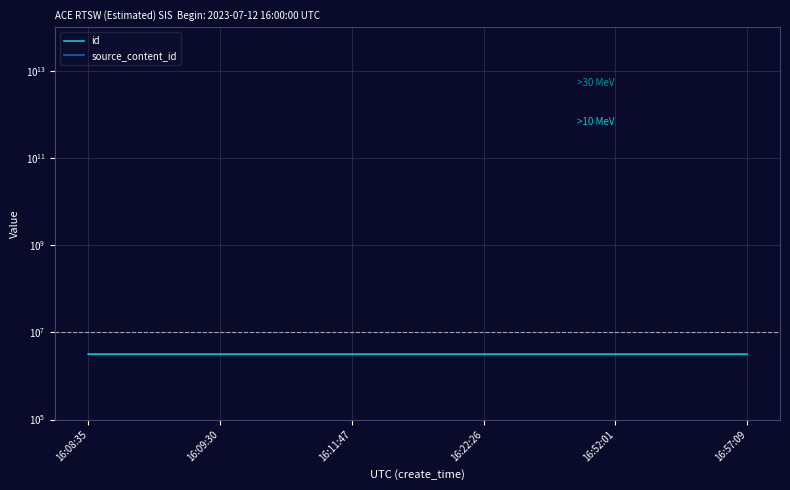

What is the sum of the source_content_id values at 16:08:35 and 16:22:26?

40461424323239.0